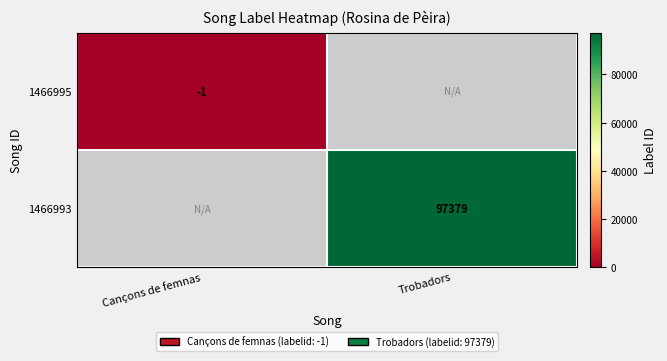

What is the spread (max minus min) of values at Cançons de femnas?

1